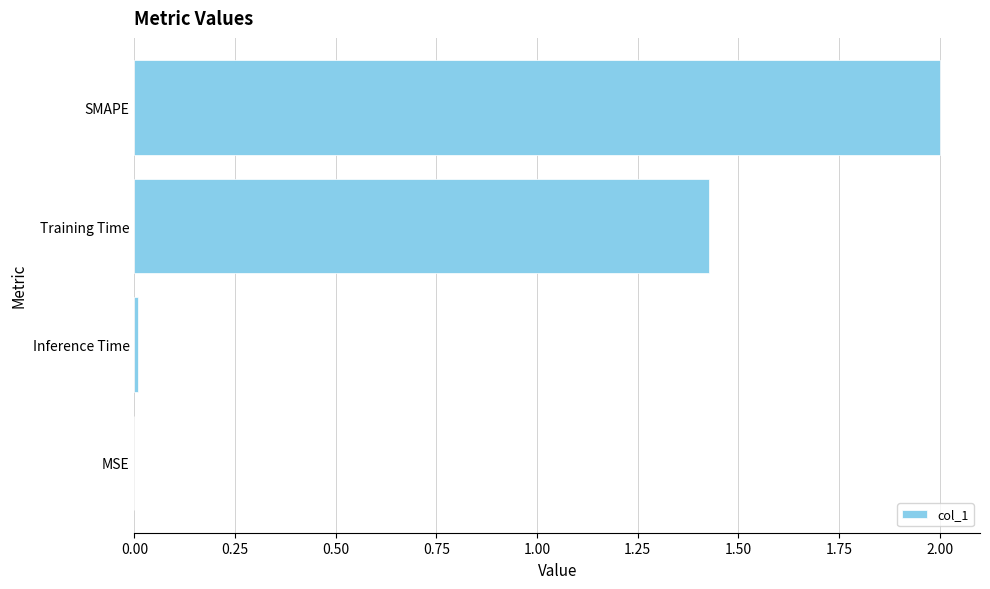

At which label is the value closest to 1?

Training Time